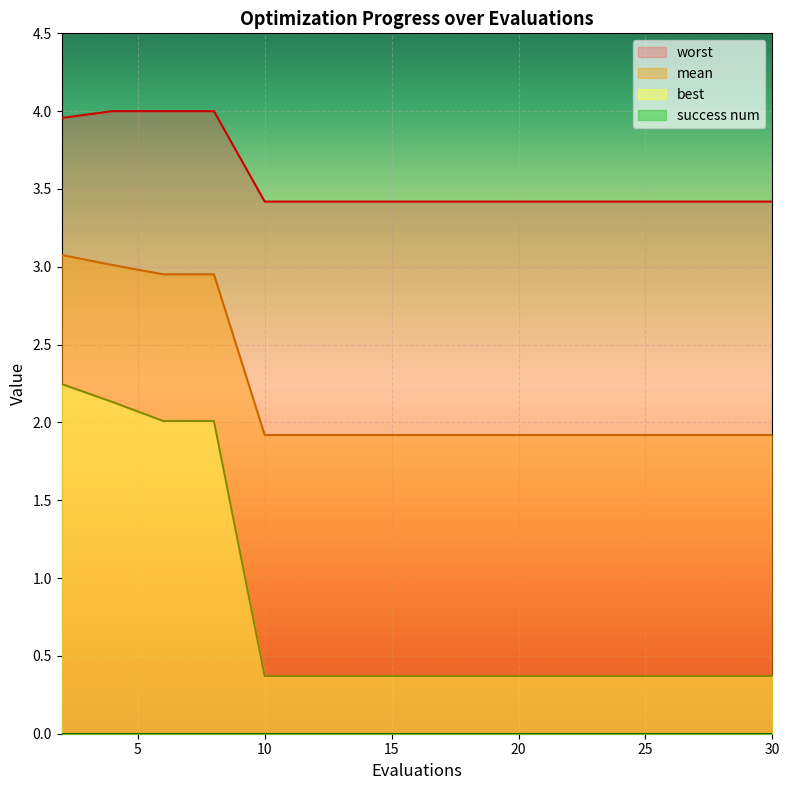

True or false: mean and worst cross at least once.

False